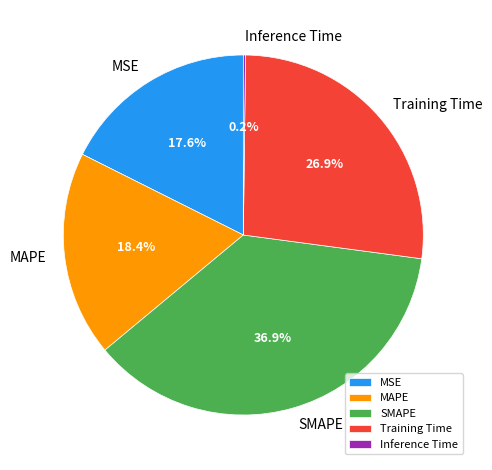

What percentage is NOT represented by Training Time?

73.1%